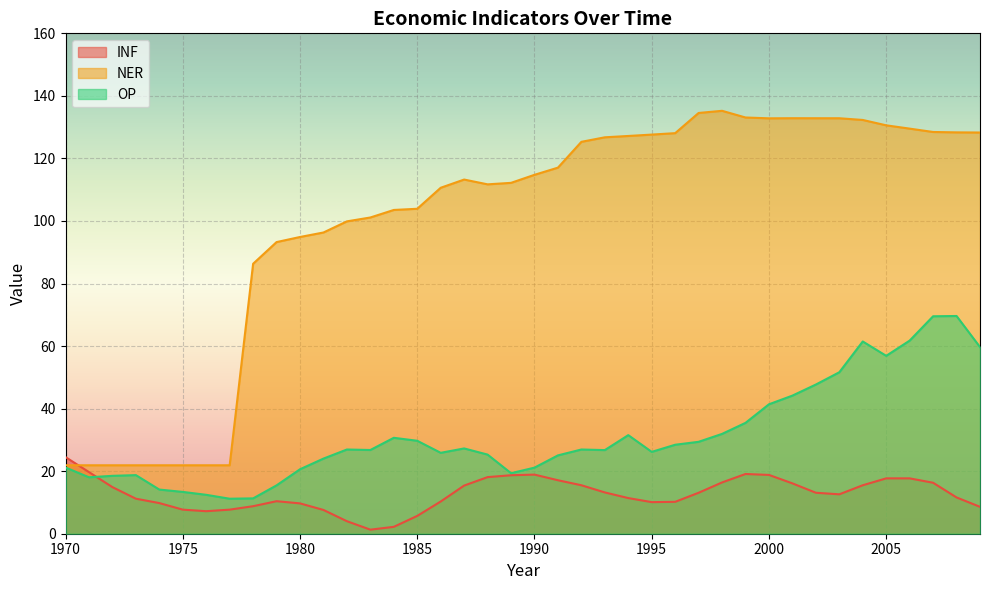

Between 1992 and 1983, which is larger?

1992